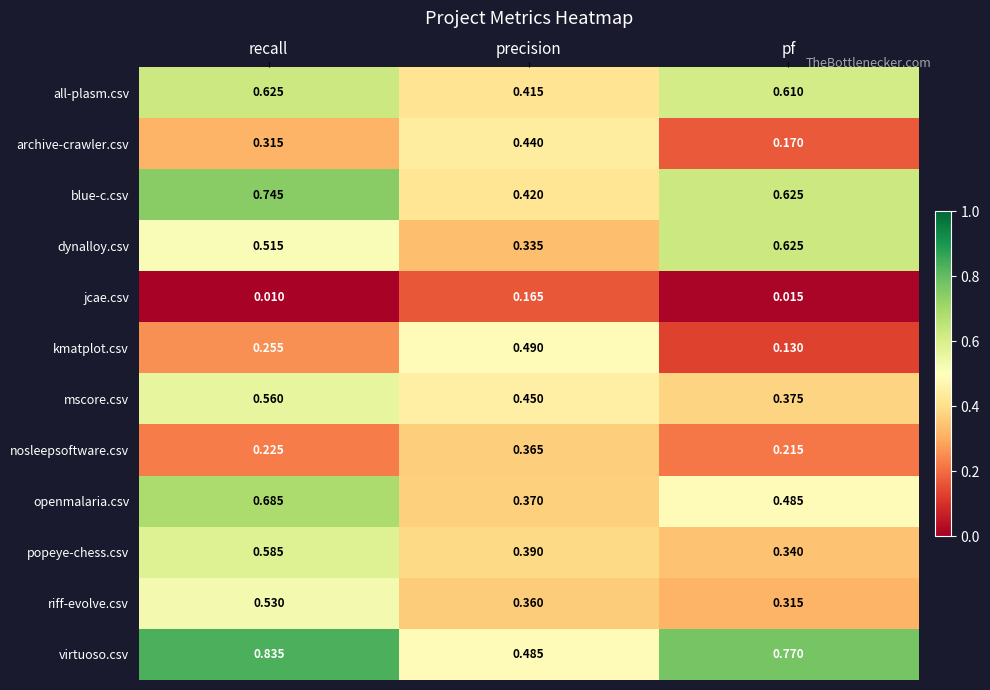

Where is mscore.csv nearest to the value 0?

pf